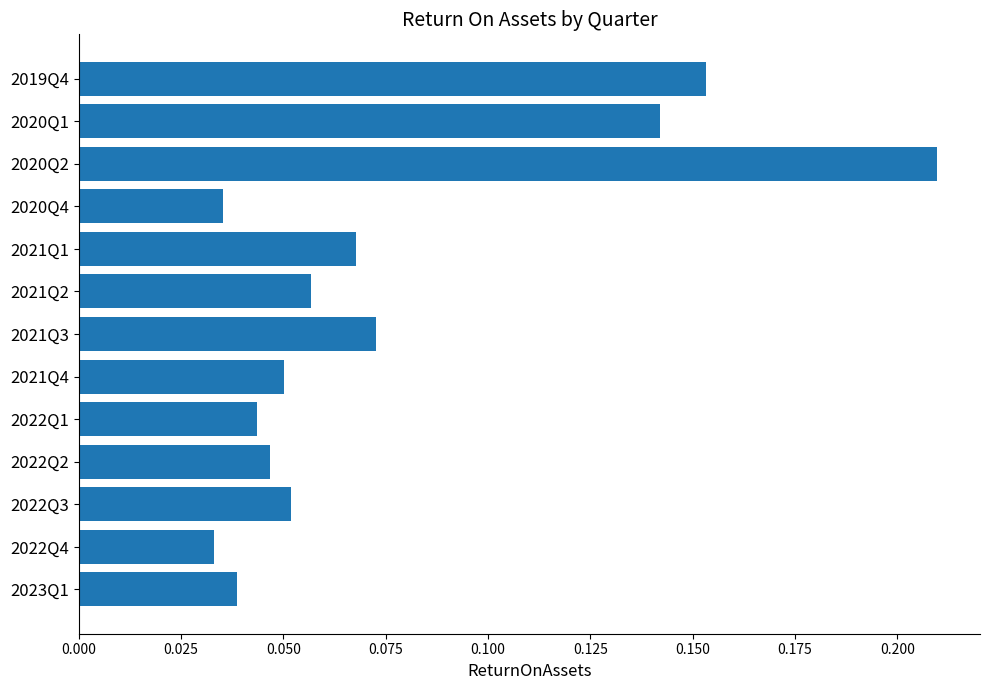

Does the chart contain any negative values?

No